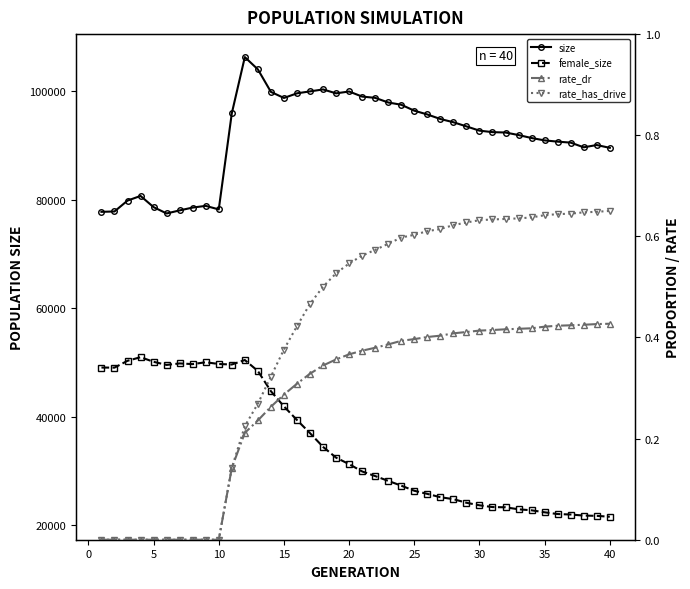

How many lines are shown in the chart?

4